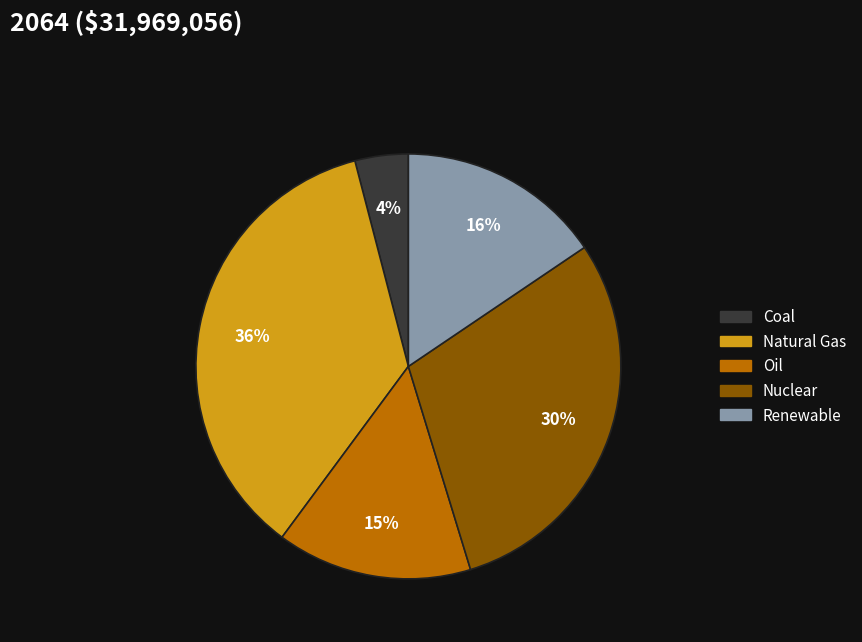

Is there a majority slice in this chart?

No